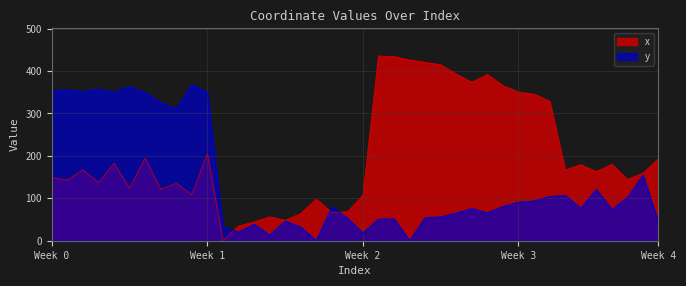

Between 5 and 4, which is larger?

4